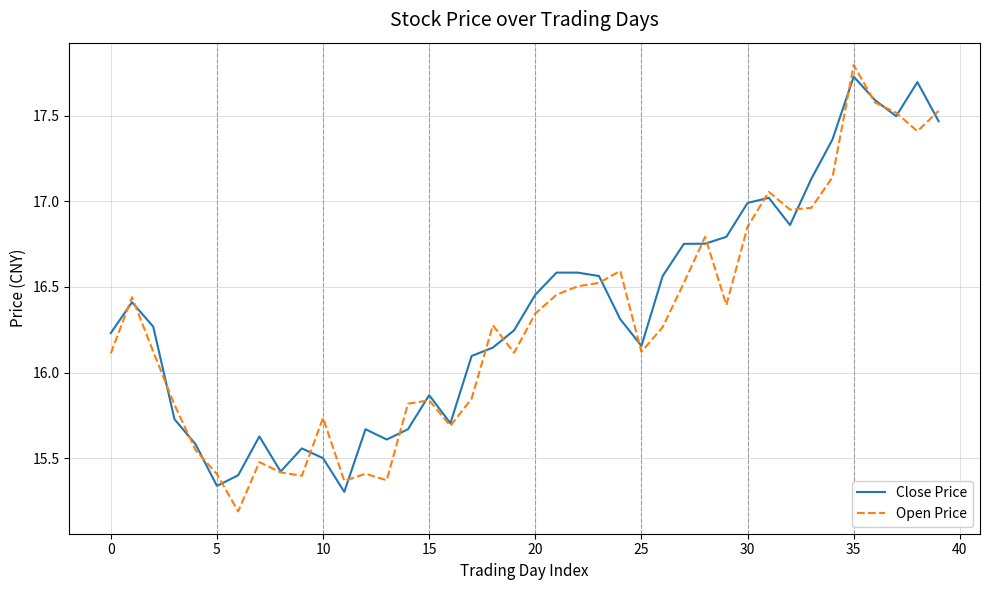

What is the smallest value displayed?

15.2